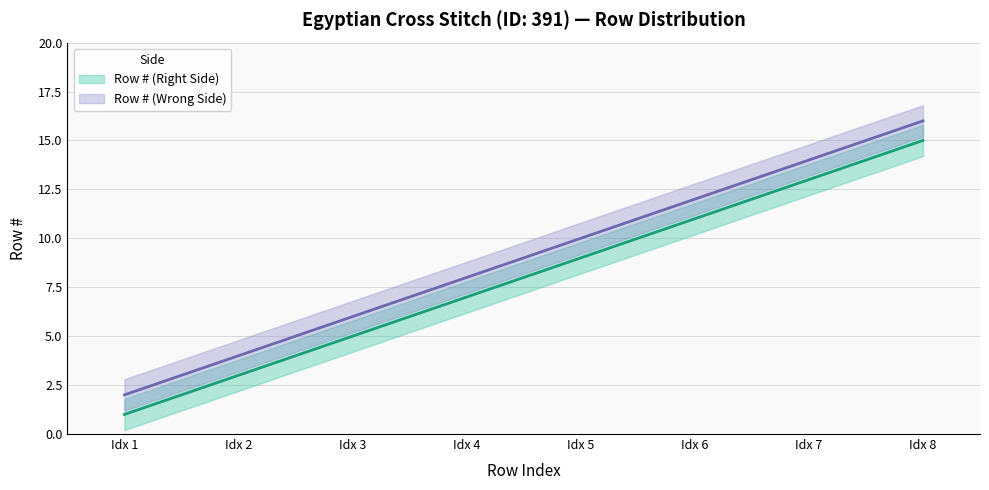

Which series has the largest total across all categories?

Row # (Wrong Side)